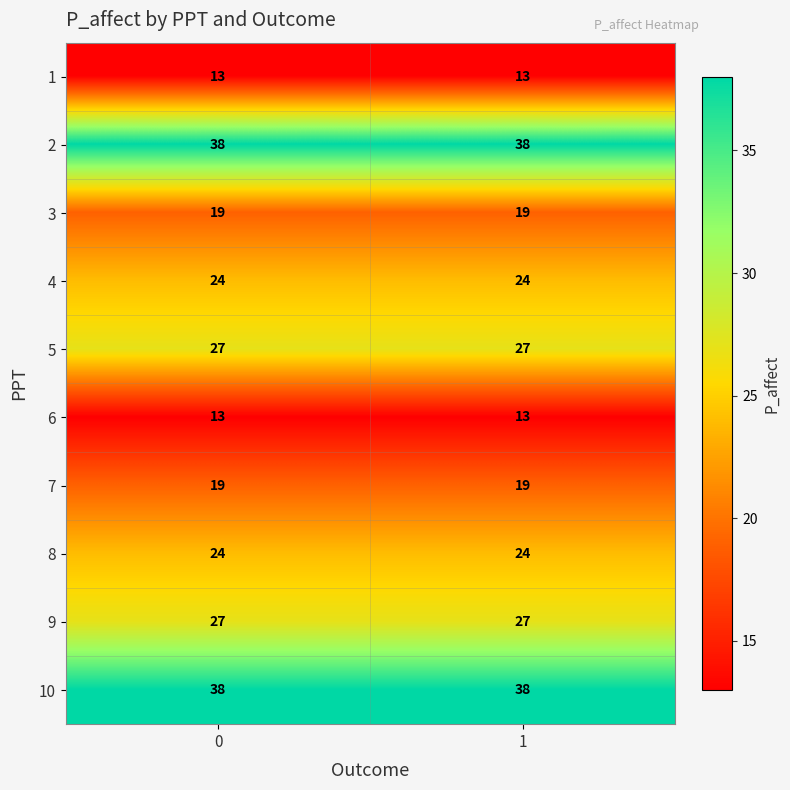

What is the sum of all 6 values?

26